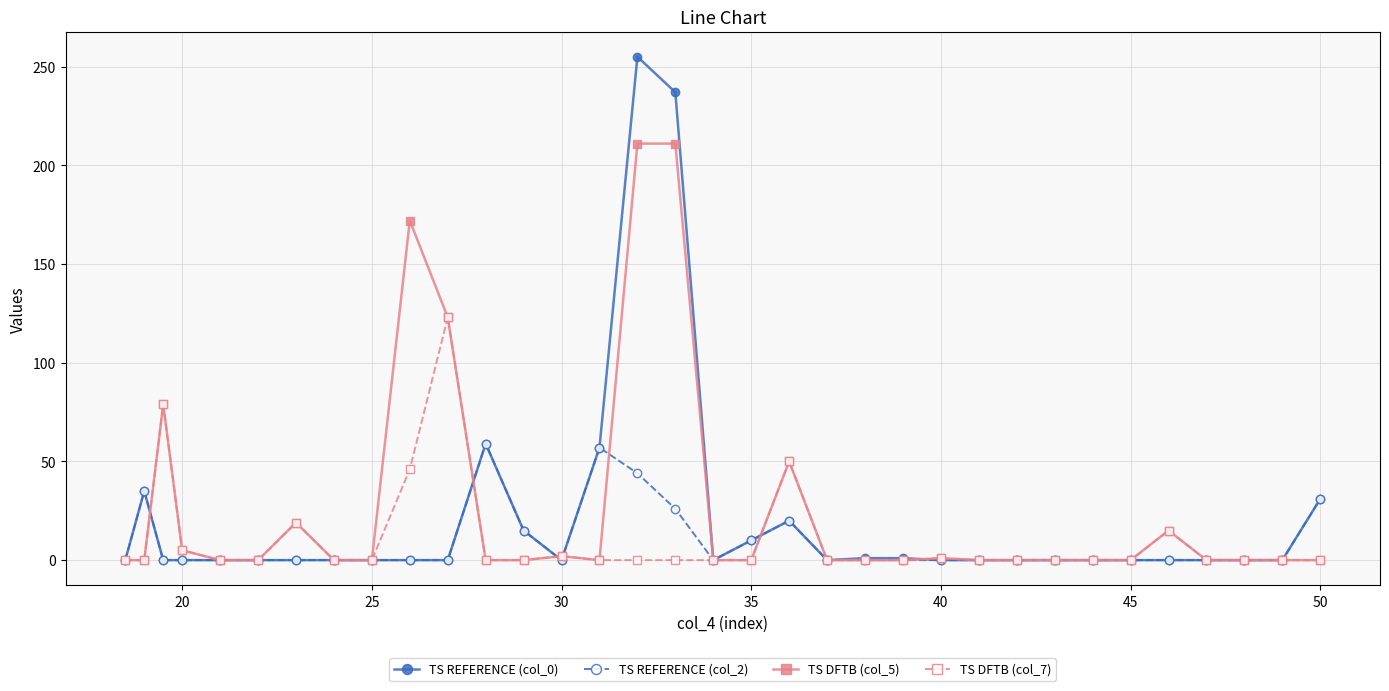

How many series are shown in this chart?

4